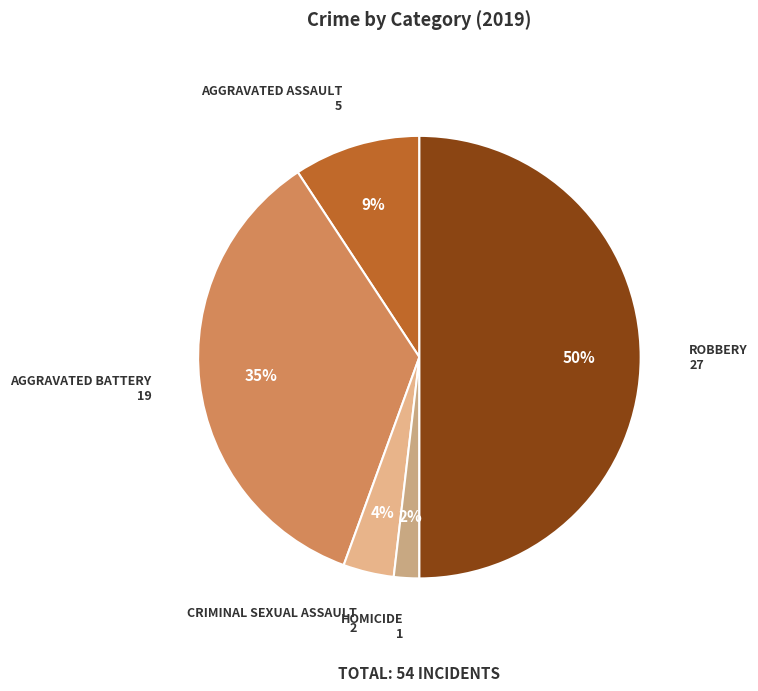

How many slices are in this pie chart?

5